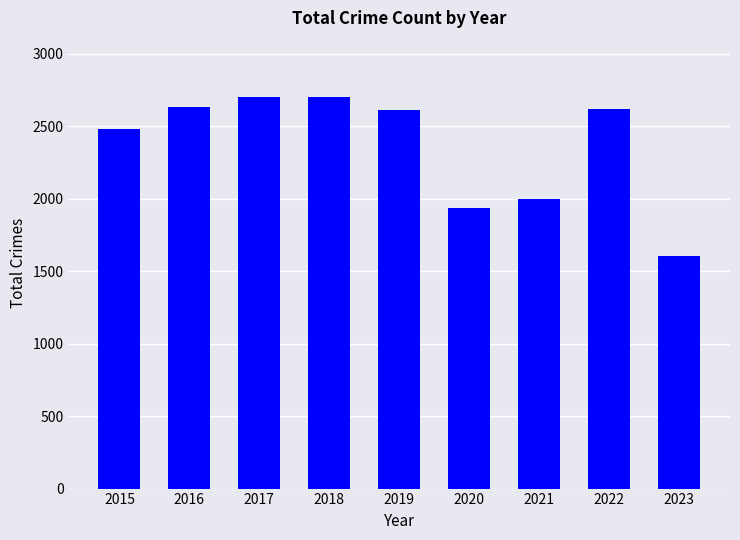

The value at 2016 is 4096. True or false?

False